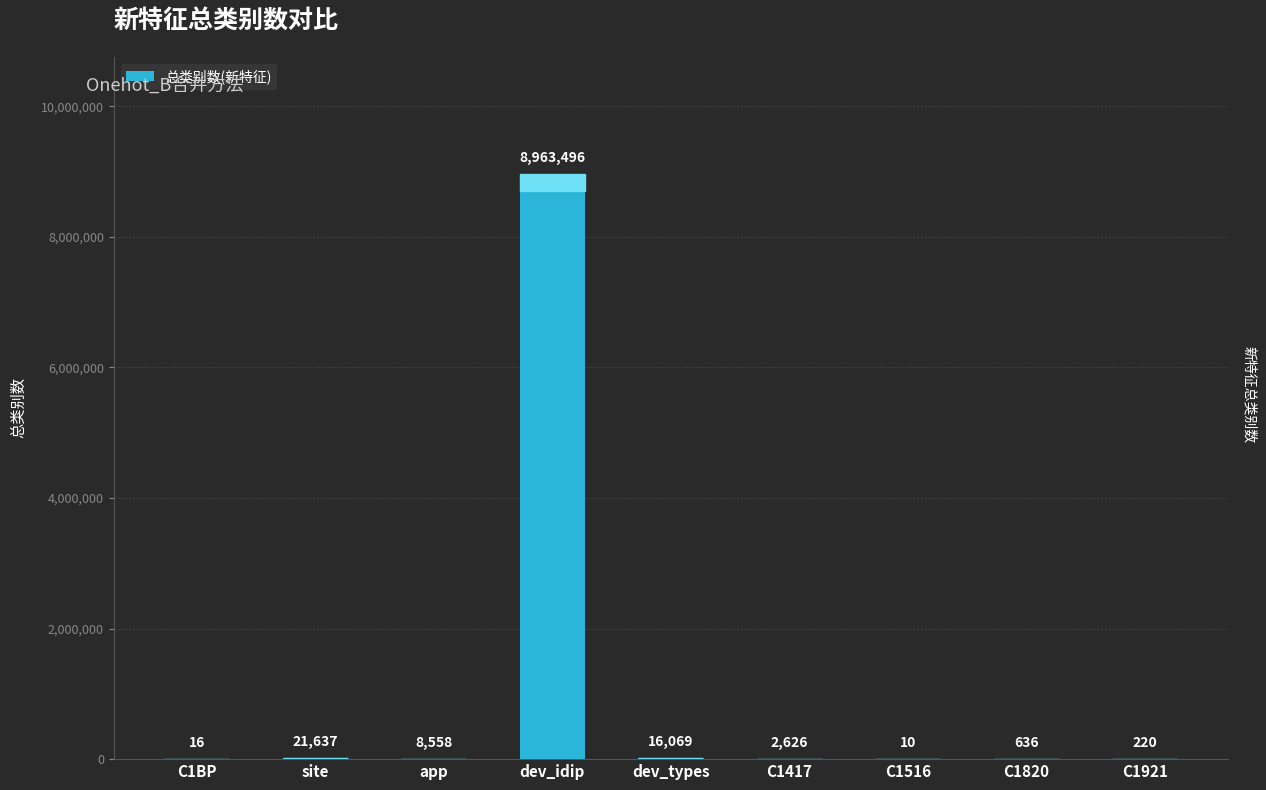

What is the greatest value displayed?

8963496